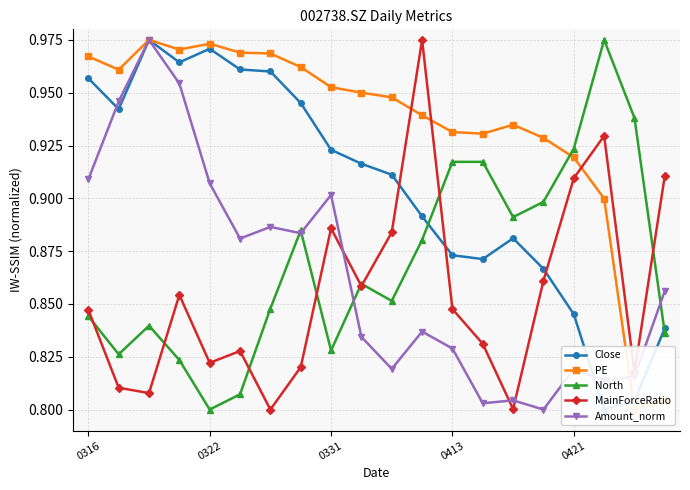

Reading left to right, list all the values displayed in this chart.

Close: 1.0	0.9	1.0	1.0	1.0	1.0	1.0	0.9	0.9	0.9	0.9	0.9	0.9	0.9	0.9	0.9	0.8	0.8	0.8	0.8
PE: 1.0	1.0	1.0	1.0	1.0	1.0	1.0	1.0	1.0	1.0	0.9	0.9	0.9	0.9	0.9	0.9	0.9	0.9	0.8	0.8
North: 0.8	0.8	0.8	0.8	0.8	0.8	0.8	0.9	0.8	0.9	0.9	0.9	0.9	0.9	0.9	0.9	0.9	1.0	0.9	0.8
MainForceRatio: 0.8	0.8	0.8	0.9	0.8	0.8	0.8	0.8	0.9	0.9	0.9	1.0	0.8	0.8	0.8	0.9	0.9	0.9	0.8	0.9
Amount_norm: 0.9	0.9	1.0	1.0	0.9	0.9	0.9	0.9	0.9	0.8	0.8	0.8	0.8	0.8	0.8	0.8	0.8	0.8	0.8	0.9